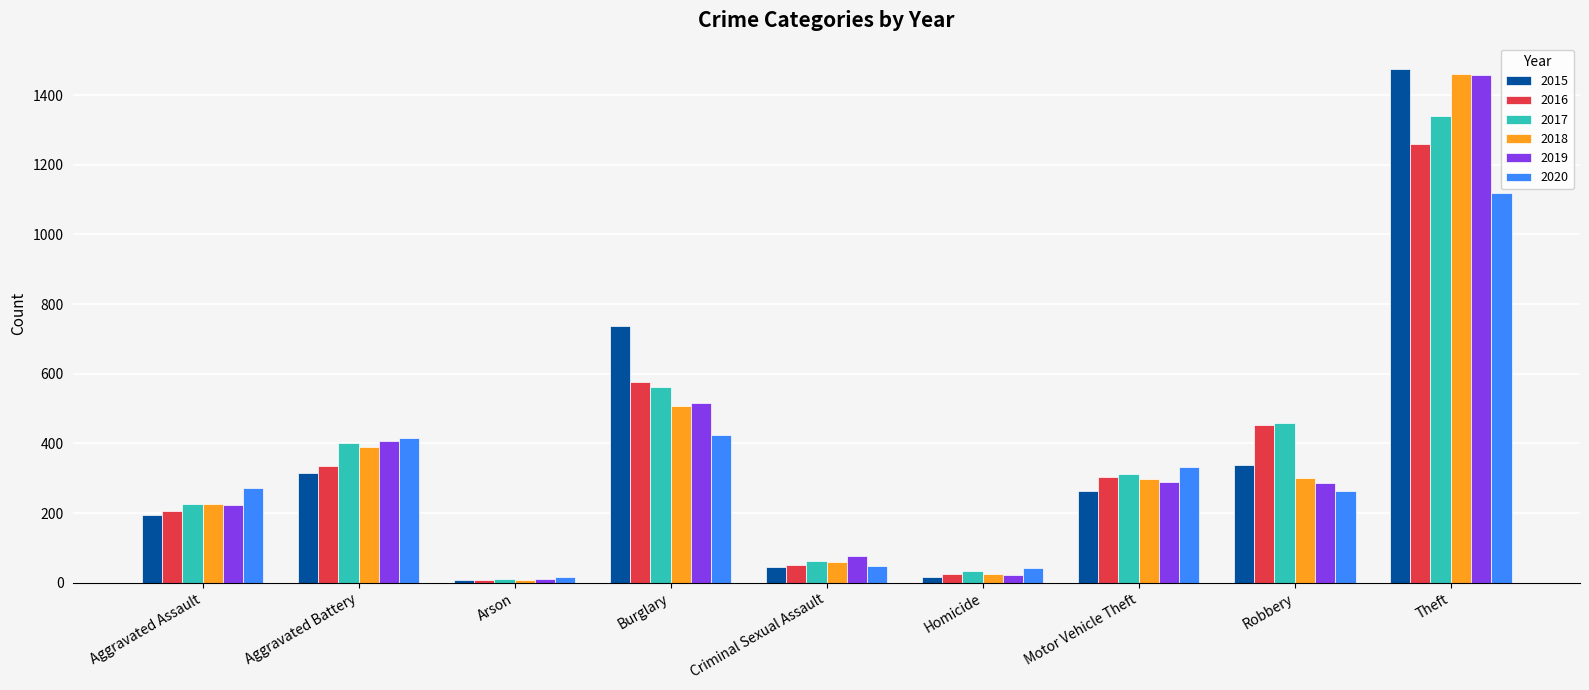

How many bars are there in total?

54